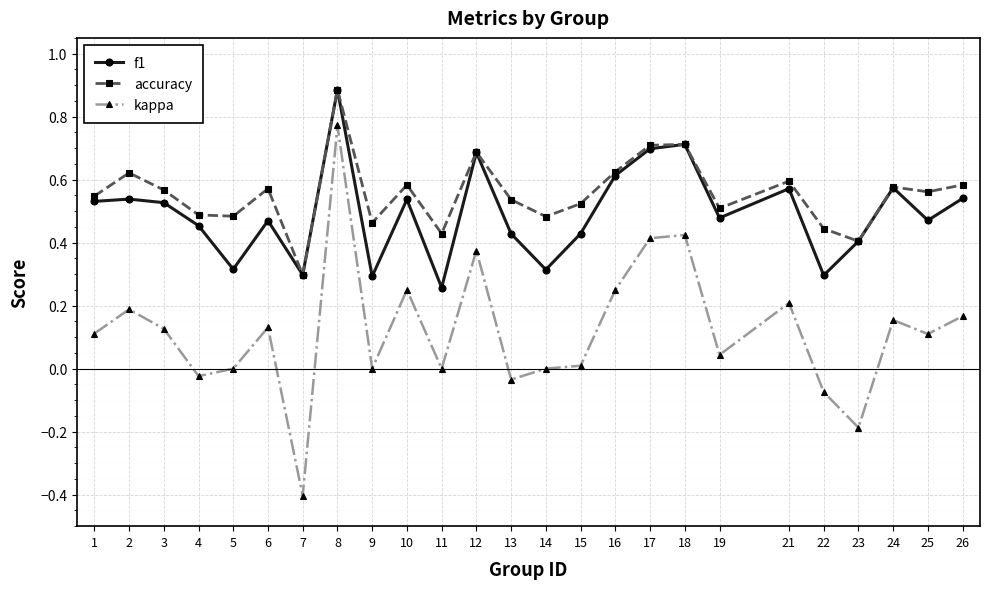

What is the greatest value displayed?

0.9